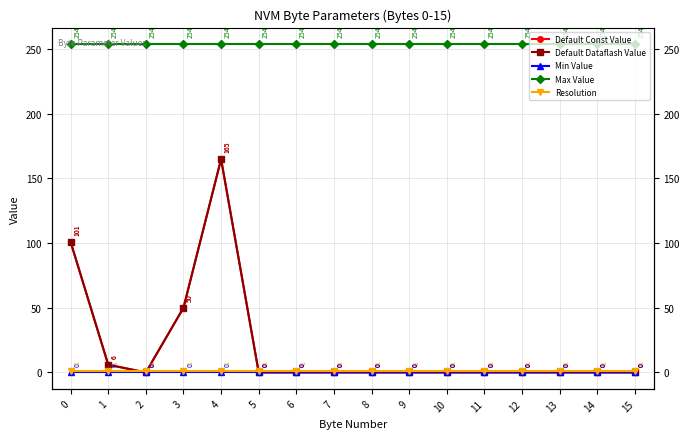

True or false: Min Value and Default Const Value intersect in this chart.

False